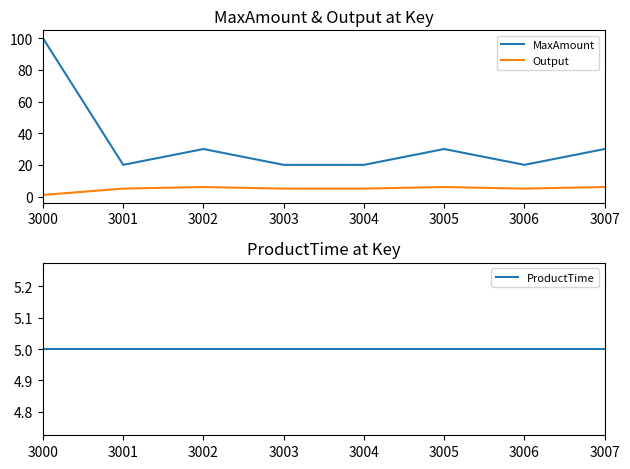

What are all the series names shown in the legend?

MaxAmount, Output, ProductTime